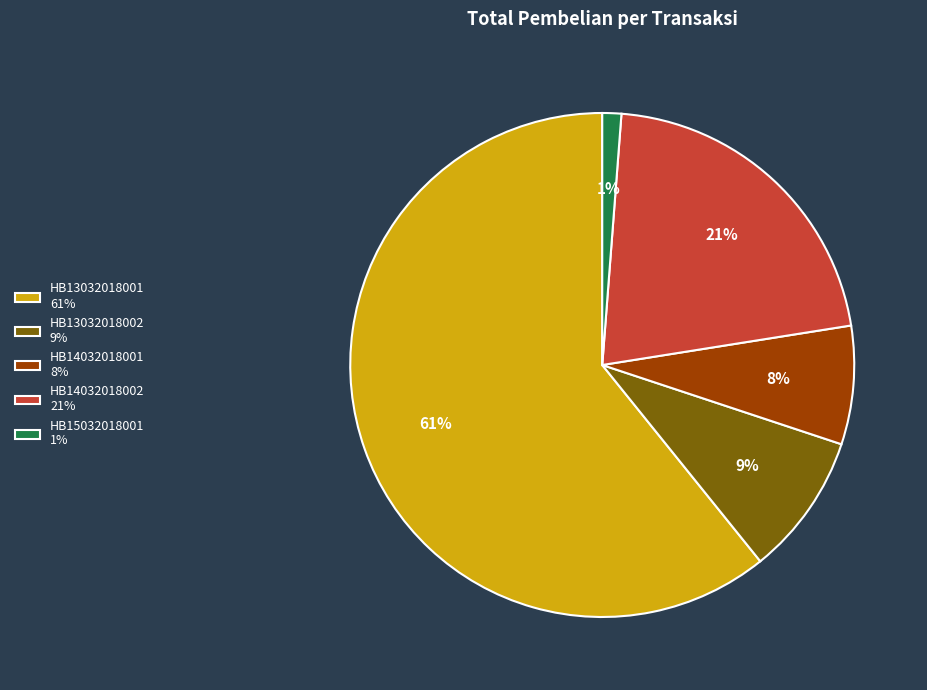

Combined, do HB15032018001 1% and HB13032018002 9% account for over 50%?

No